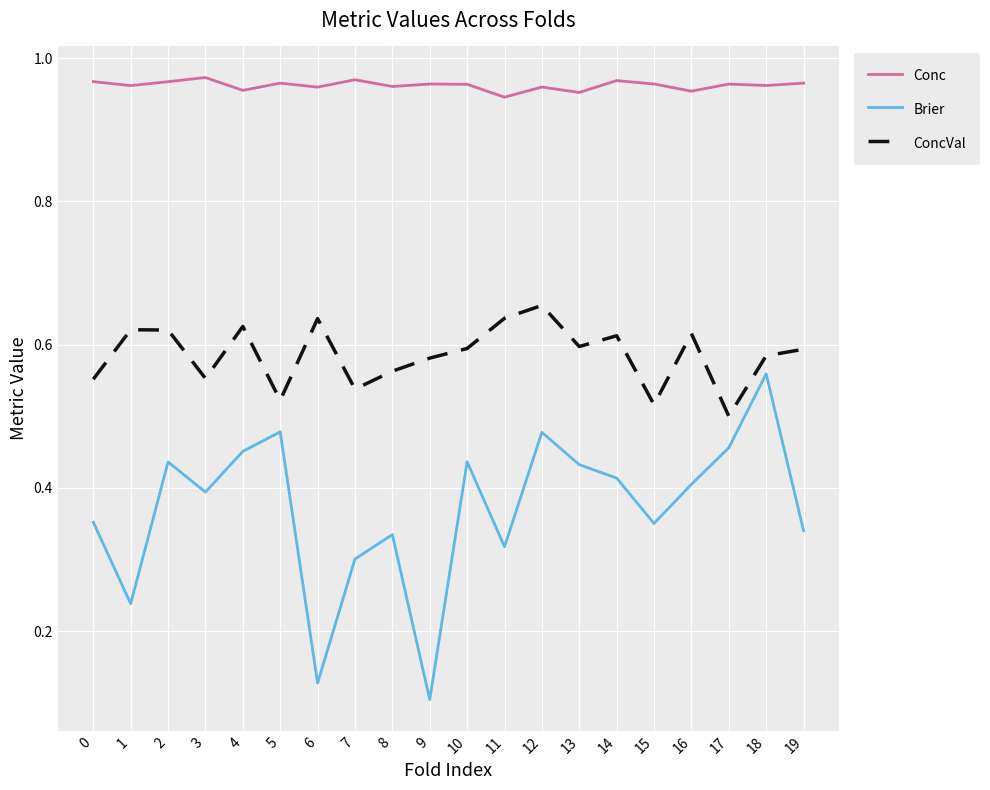

At which label is Brier closest to 0?

9